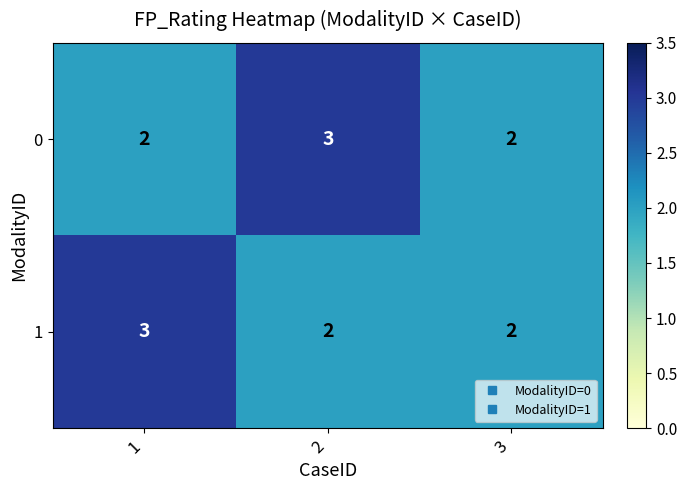

Reading left to right, transcribe all the data shown in this chart.

0: 1=2	2=3	3=2
1: 1=3	2=2	3=2